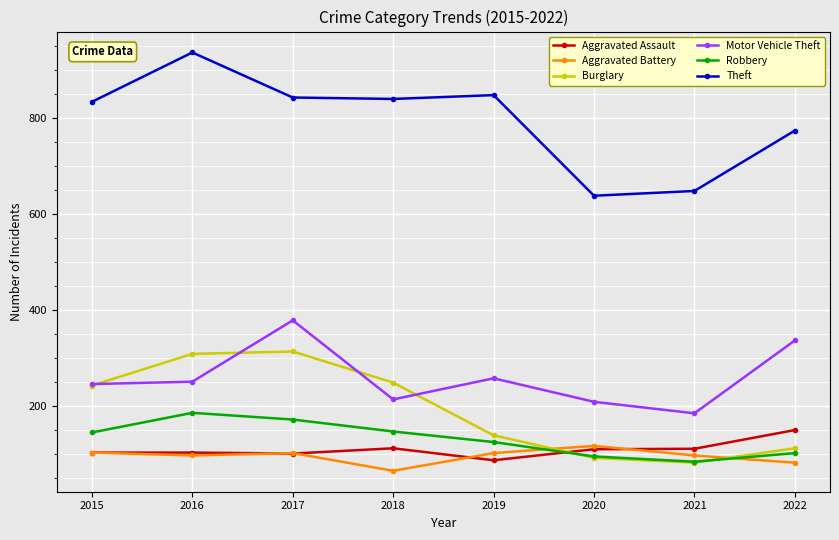

Between 2017 and 2020, which series saw the biggest shift?

Burglary